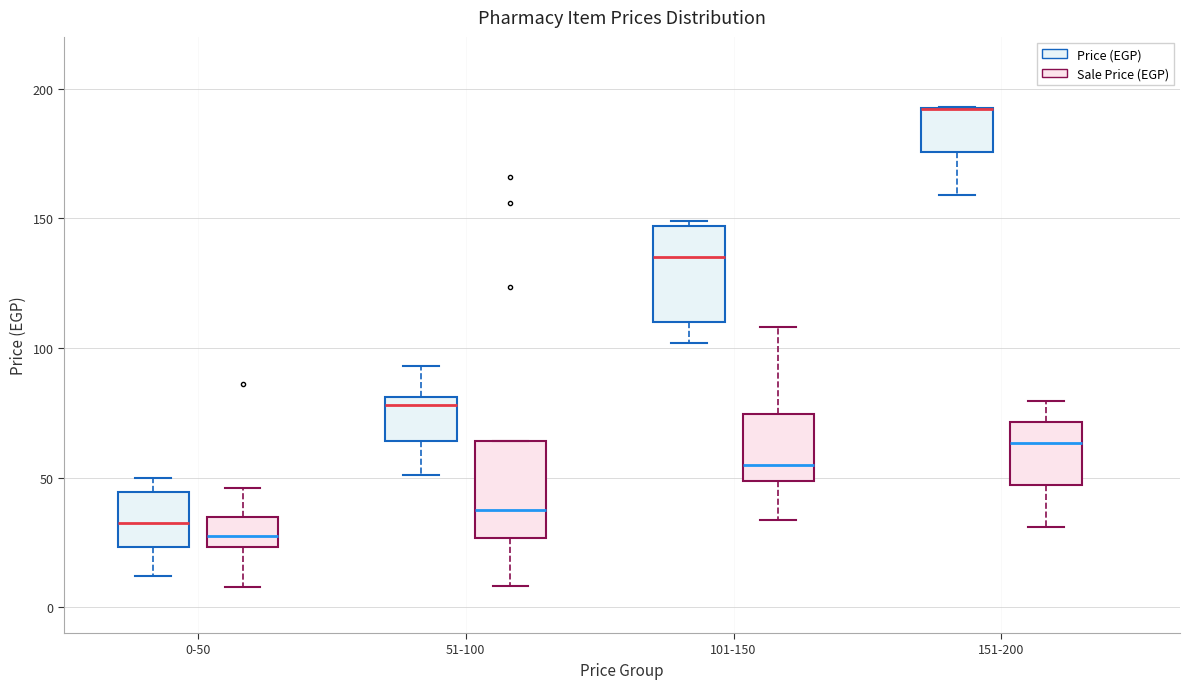

Reading left to right, read every box against the y-axis: the position of its median line, the range the box covers, and the ends of its whiskers. The values are not printed on the chart, so give them approximately, as read against the axis.

0-50 (Price (EGP)): median 35, box 25 to 45, whiskers 10 to 50
0-50 (Sale Price (EGP)): median 30, box 25 to 35, whiskers 10 to 45
51-100 (Price (EGP)): median 80 (just below the box's upper edge), box 65 to 80, whiskers 50 to 95
51-100 (Sale Price (EGP)): median 35, box 25 to 65, whiskers 10 to 65
101-150 (Price (EGP)): median 135, box 110 to 145, whiskers 100 to 150
101-150 (Sale Price (EGP)): median 55, box 50 to 75, whiskers 35 to 110
151-200 (Price (EGP)): median 190 (drawn on the box's upper edge), box 175 to 195, whiskers 160 to 195
151-200 (Sale Price (EGP)): median 65, box 45 to 70, whiskers 30 to 80